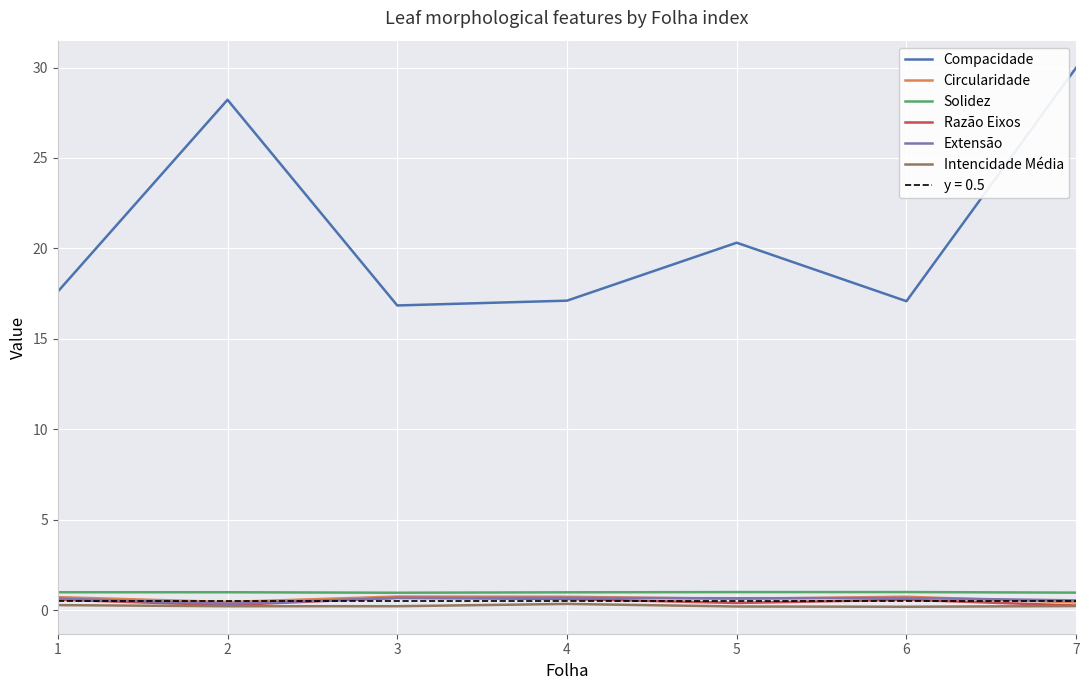

Is it true that Compacidade equals 29.9 at 5?

False